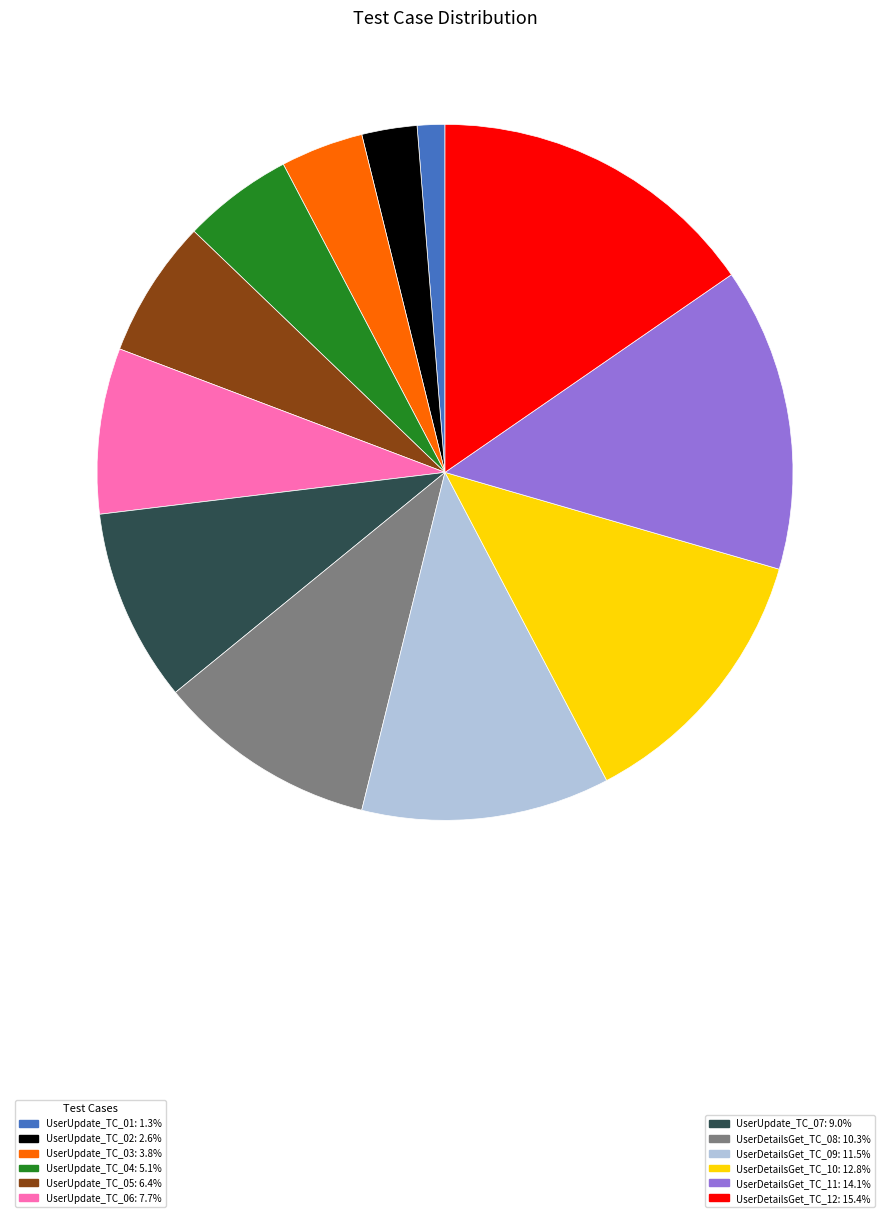

Is there any slice that represents more than half of the pie?

No